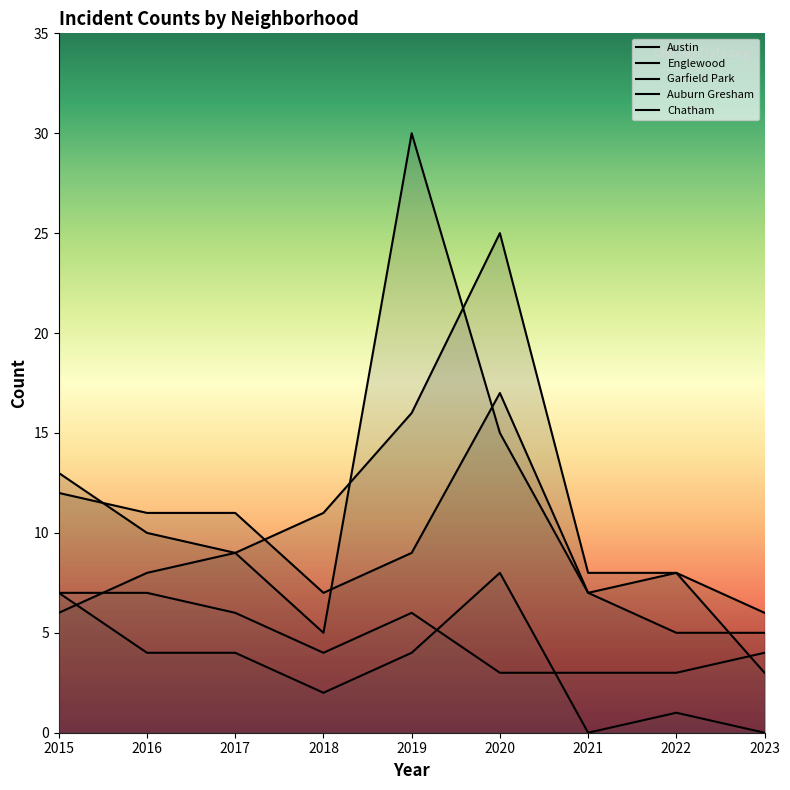

Count the number of data series in this chart.

5